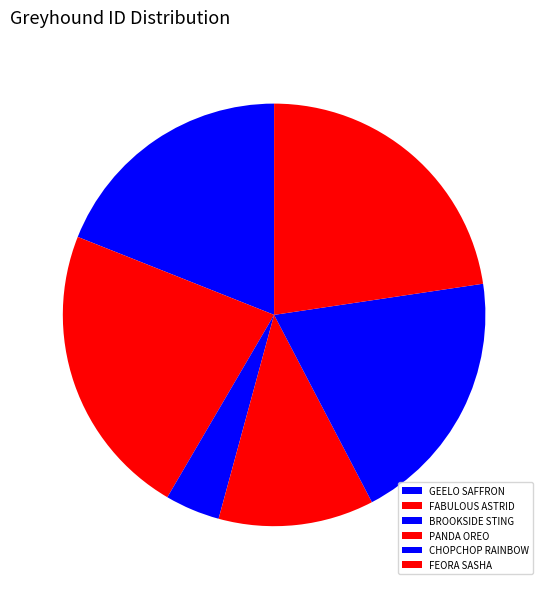

What percentage do FABULOUS ASTRID and PANDA OREO together represent?

34.5%